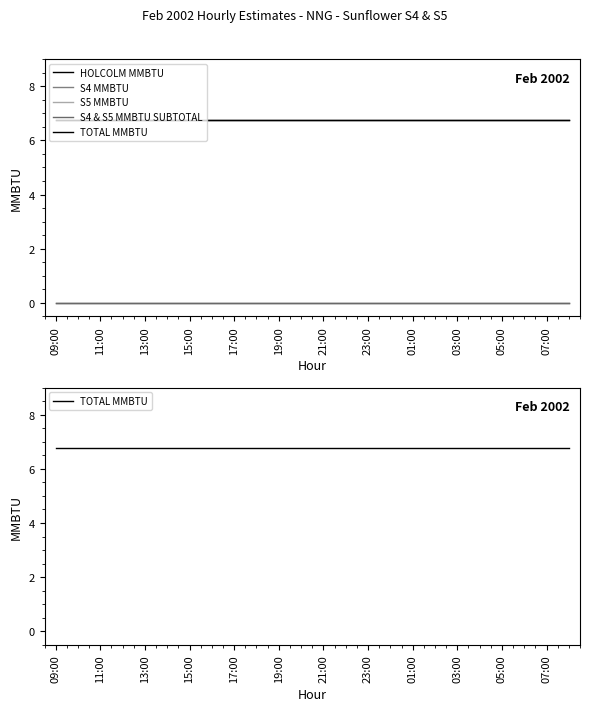

True or false: S4 & S5 MMBTU SUBTOTAL has more than 0 points higher than both neighbors.

False